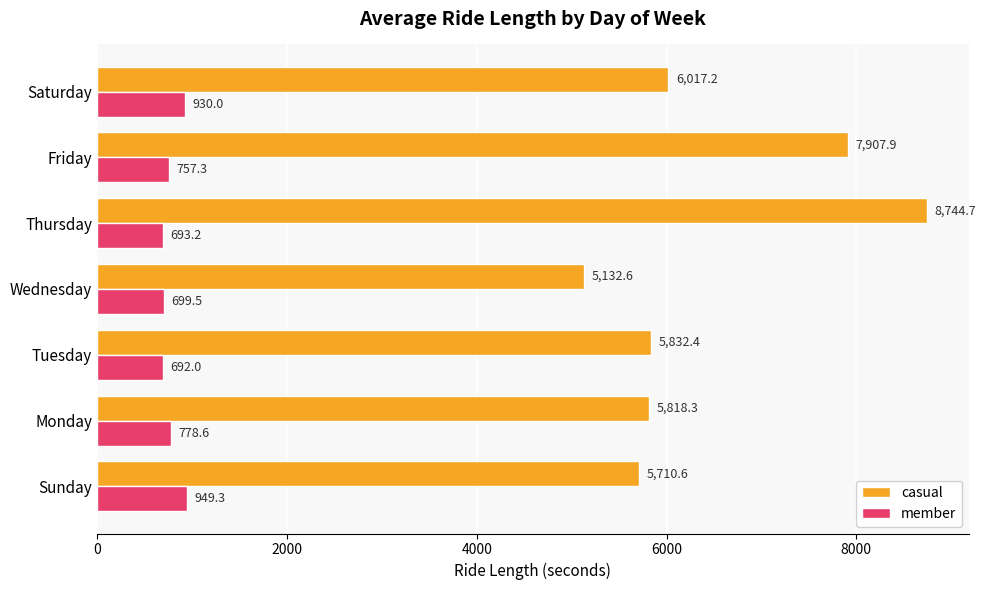

What is the difference between the maximum and minimum values in the member series?

257.3